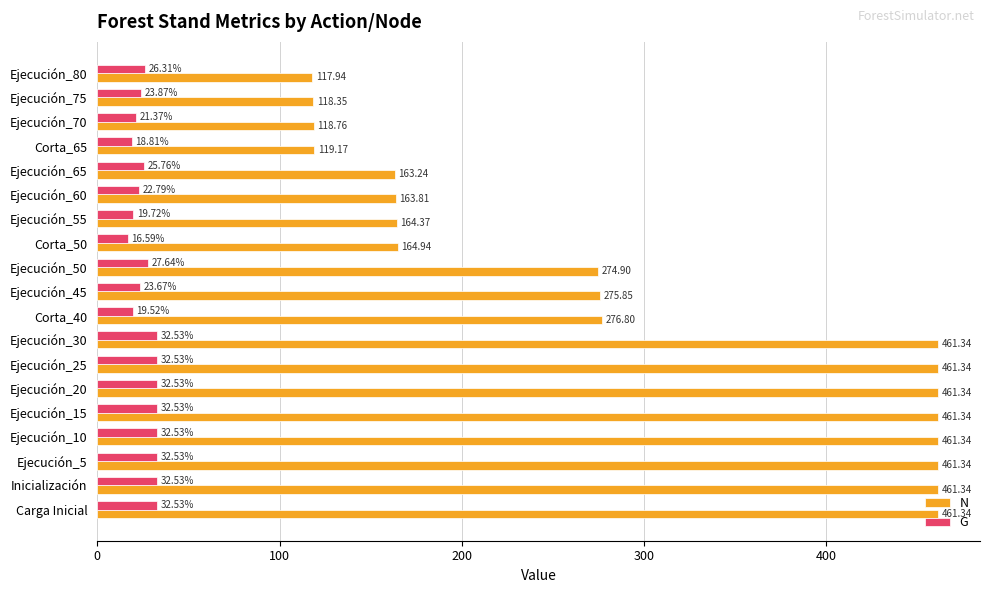

Which series has the largest total across all categories?

N